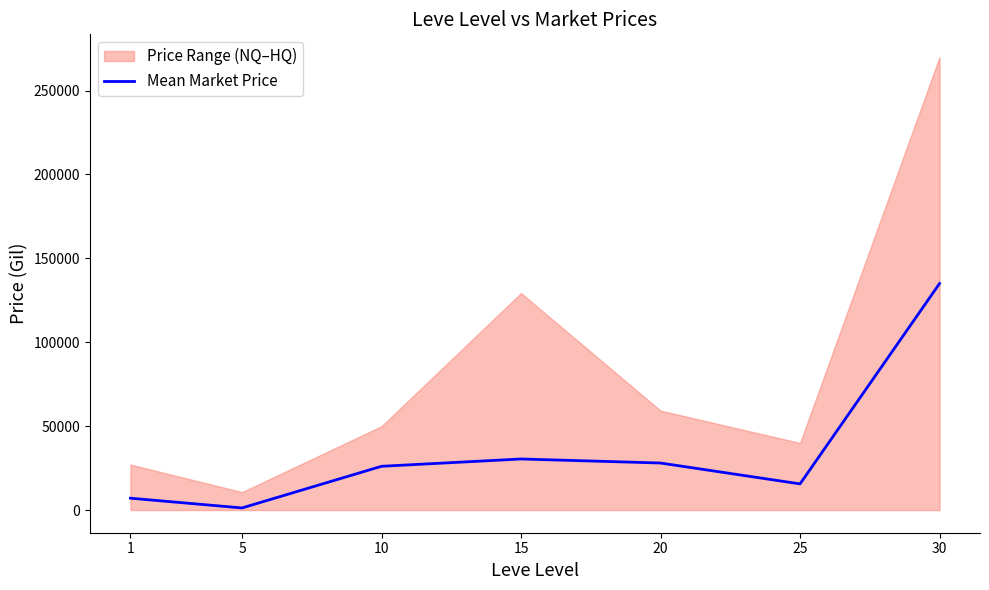

What is the sum of the values at 30 and 1?

142073